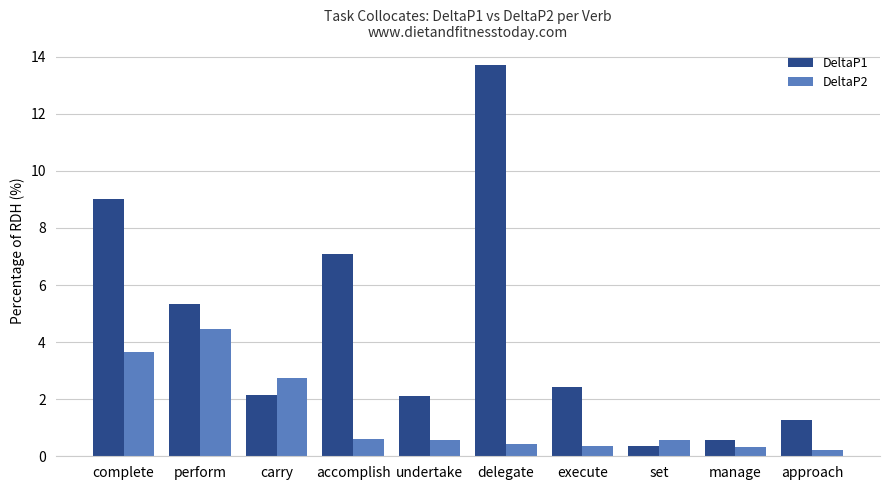

What is the sum of all DeltaP1 values?

44.0